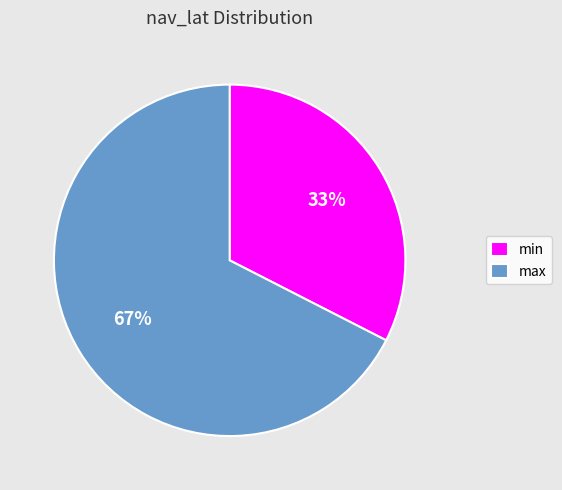

Do min and max together represent more than half of the pie?

Yes